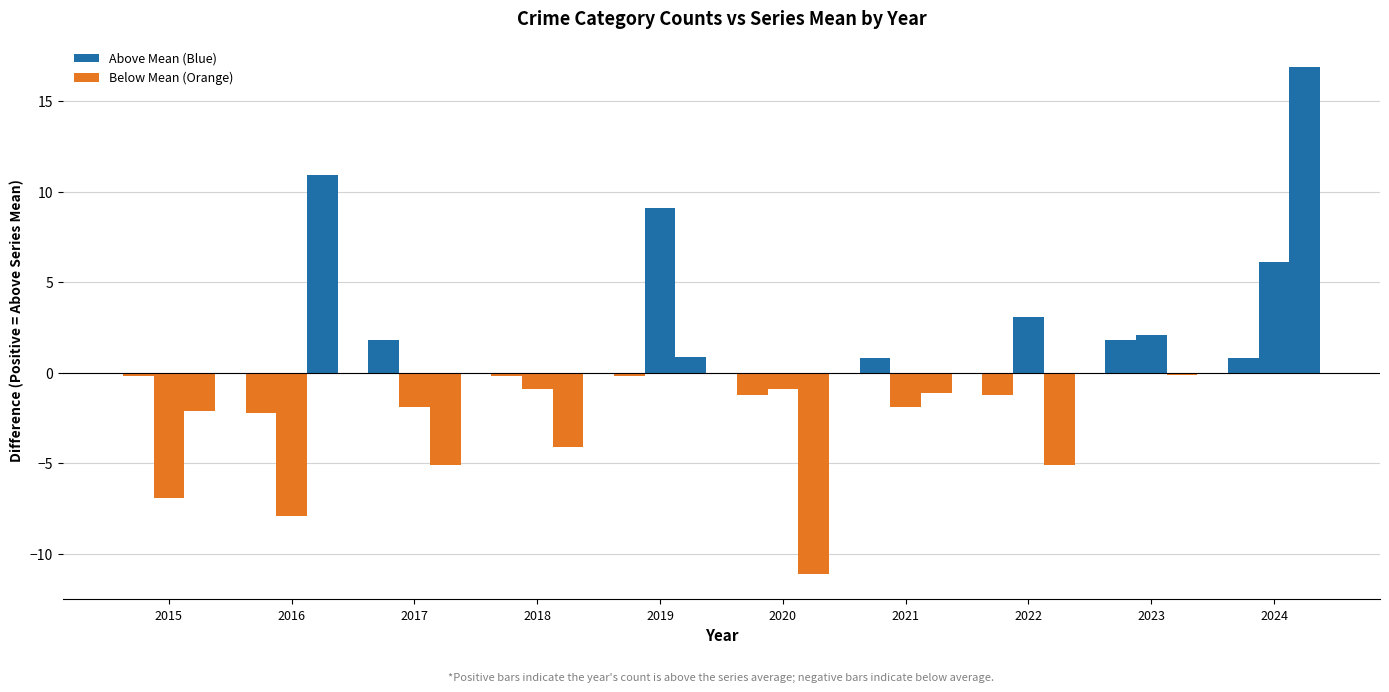

Count the number of categories in the chart.

10